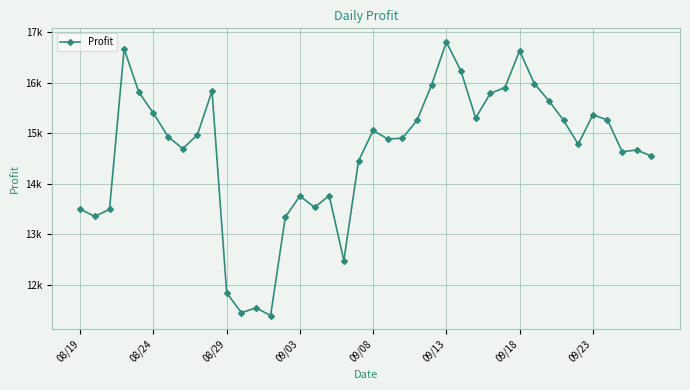

Which label corresponds to the largest value in the chart?

09/13